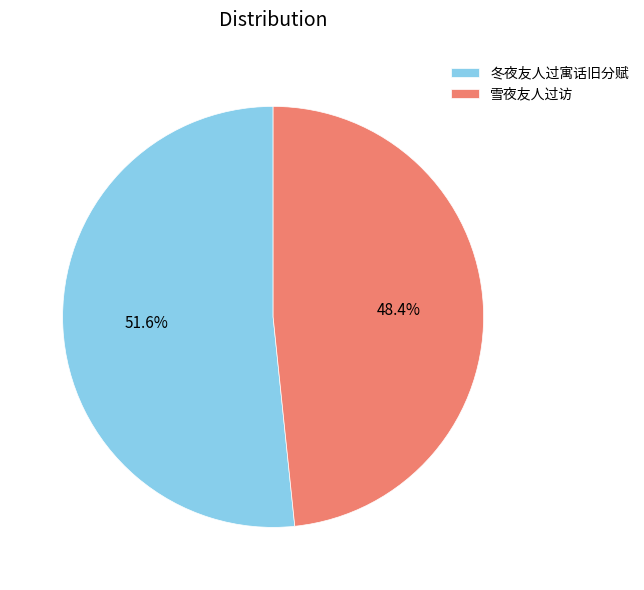

To the nearest percent, what is the combined percentage of 冬夜友人过寓话旧分赋 and 雪夜友人过访?

100%